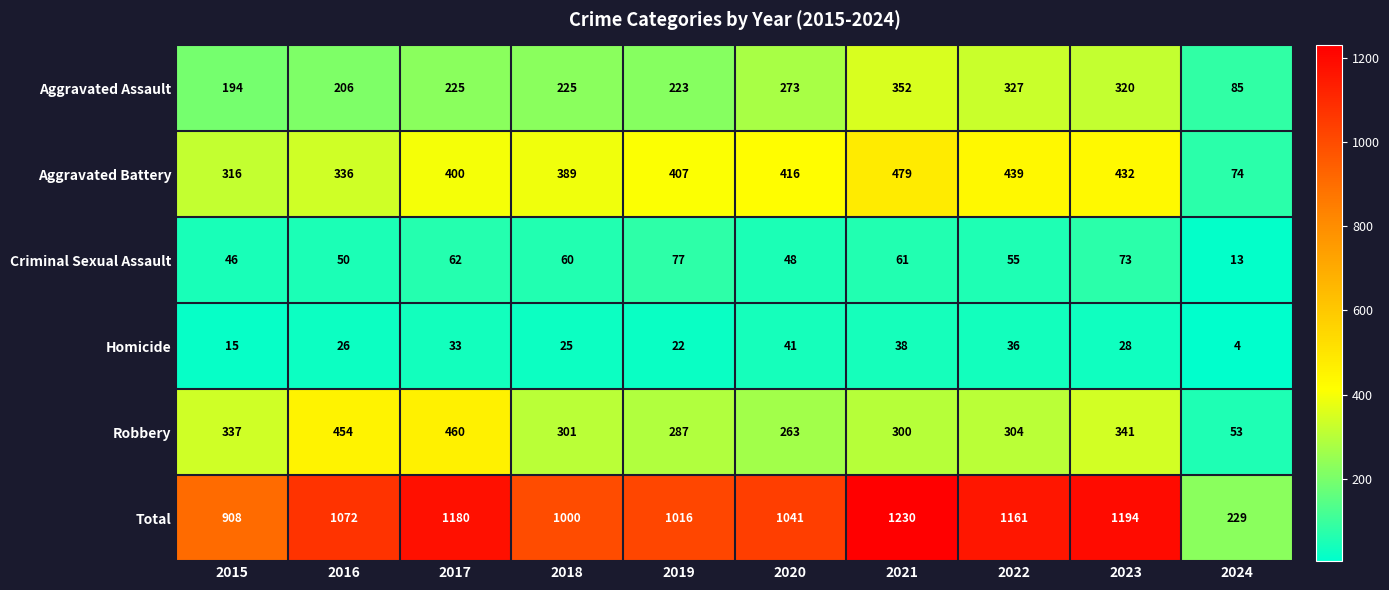

What is the lowest value of the Total series?

229